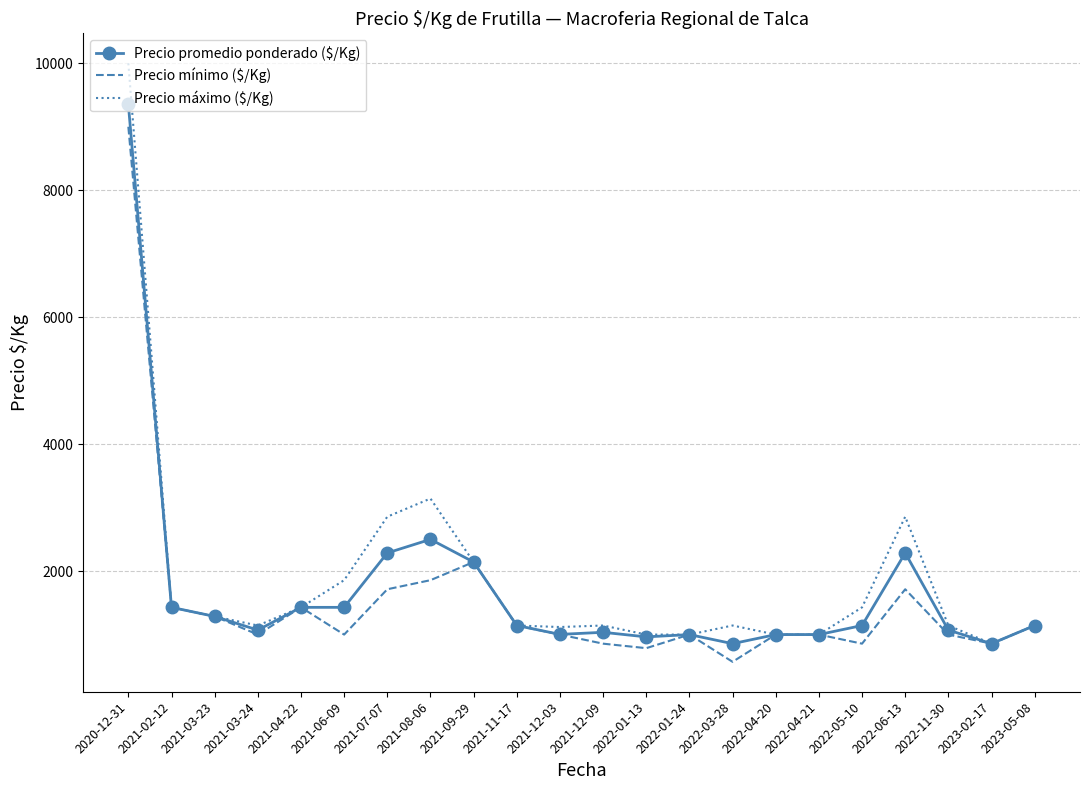

What are all the series names shown in the legend?

Precio promedio ponderado ($/Kg), Precio mínimo ($/Kg), Precio máximo ($/Kg)